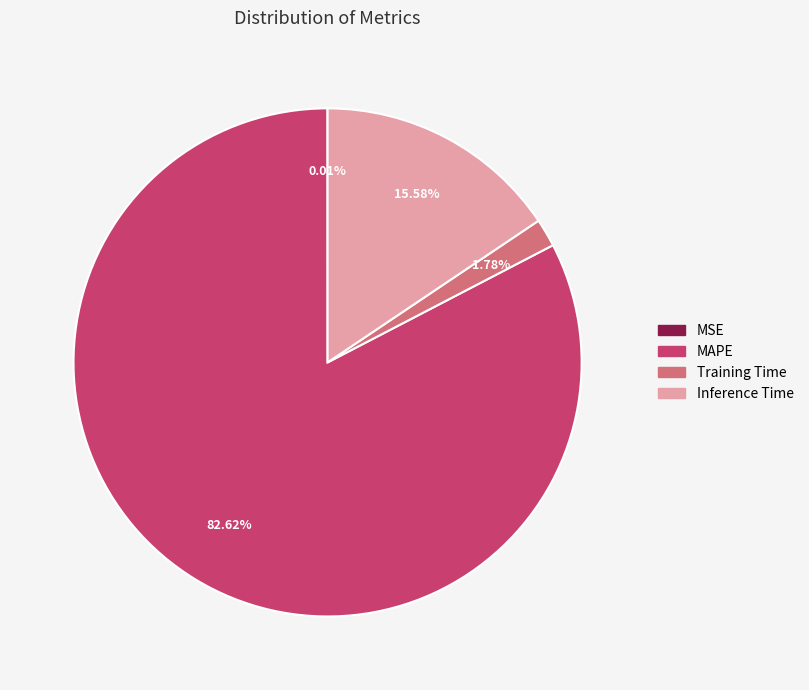

Is MAPE the majority of the pie?

Yes